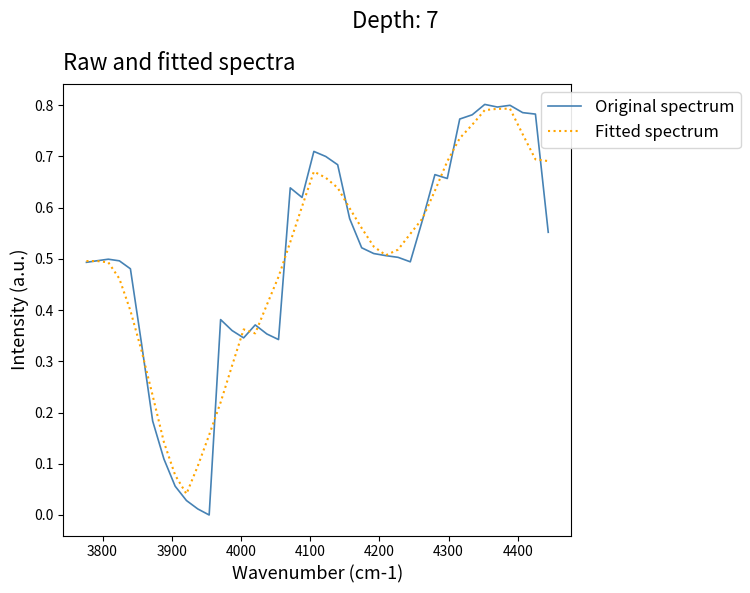

Which series has the widest spread of values?

Original spectrum